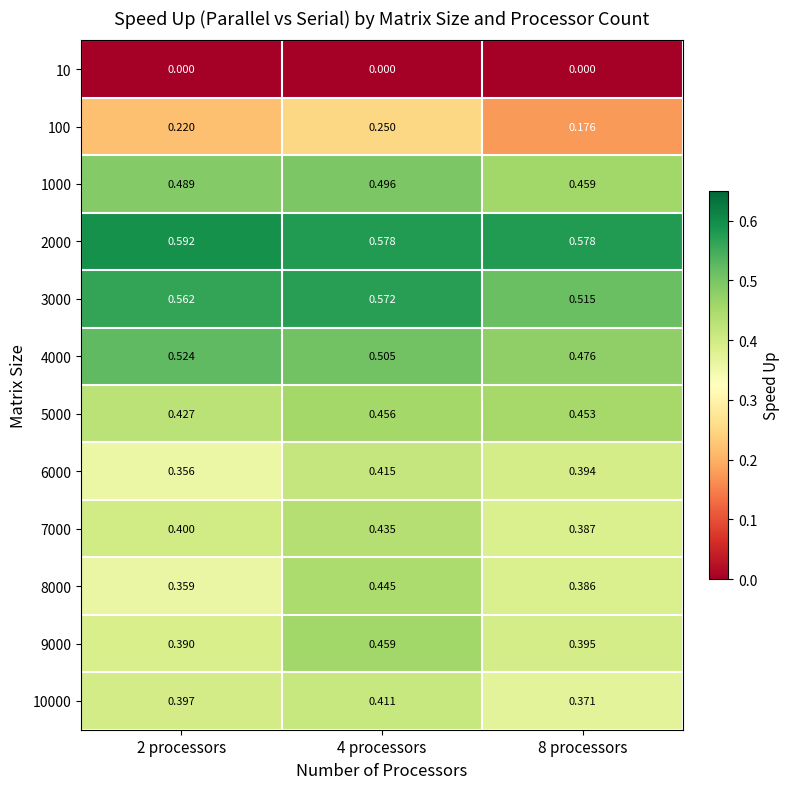

Is the value of 3000 at 2 processors greater than the value of 6000 at 2 processors?

Yes